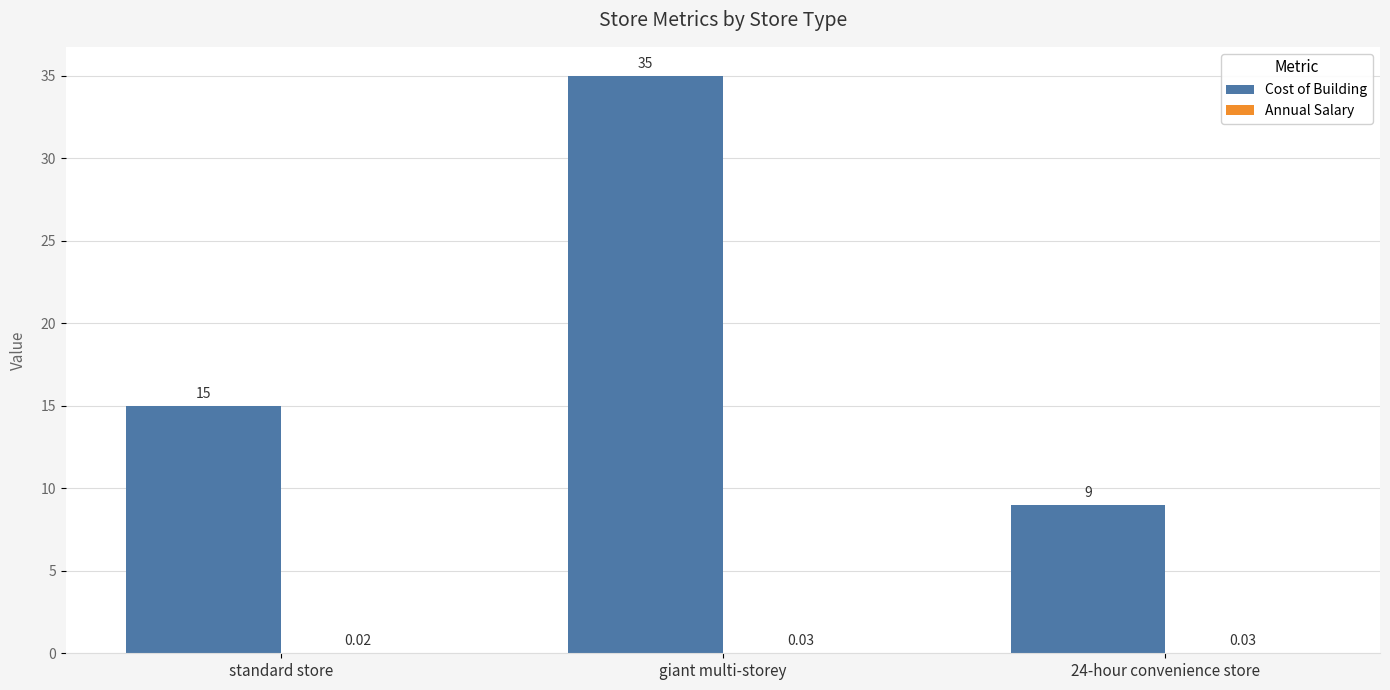

Which series has the largest total across all categories?

Cost of Building